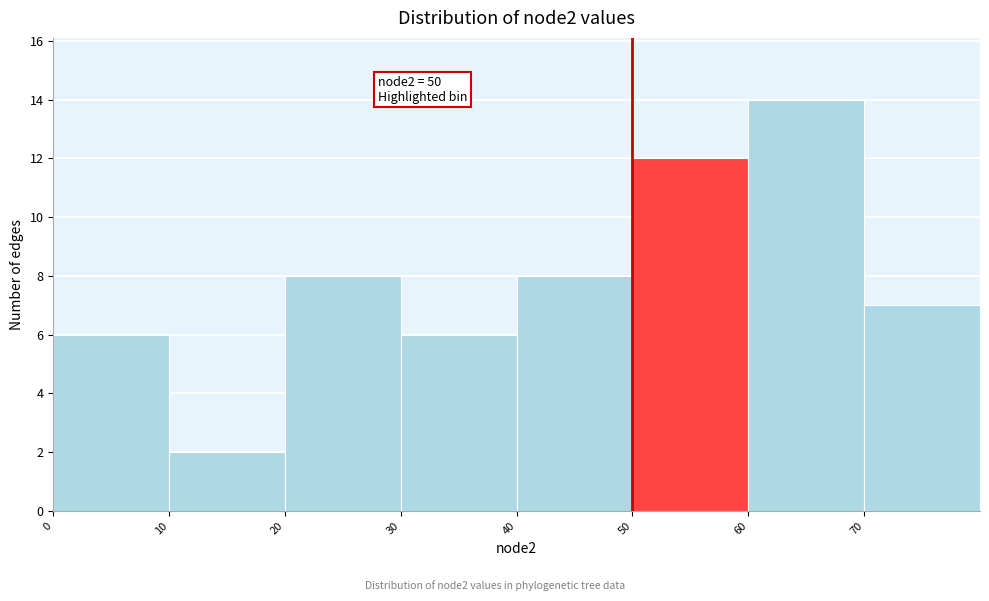

Over which range of the x-axis is the bar tallest?

60 to 70